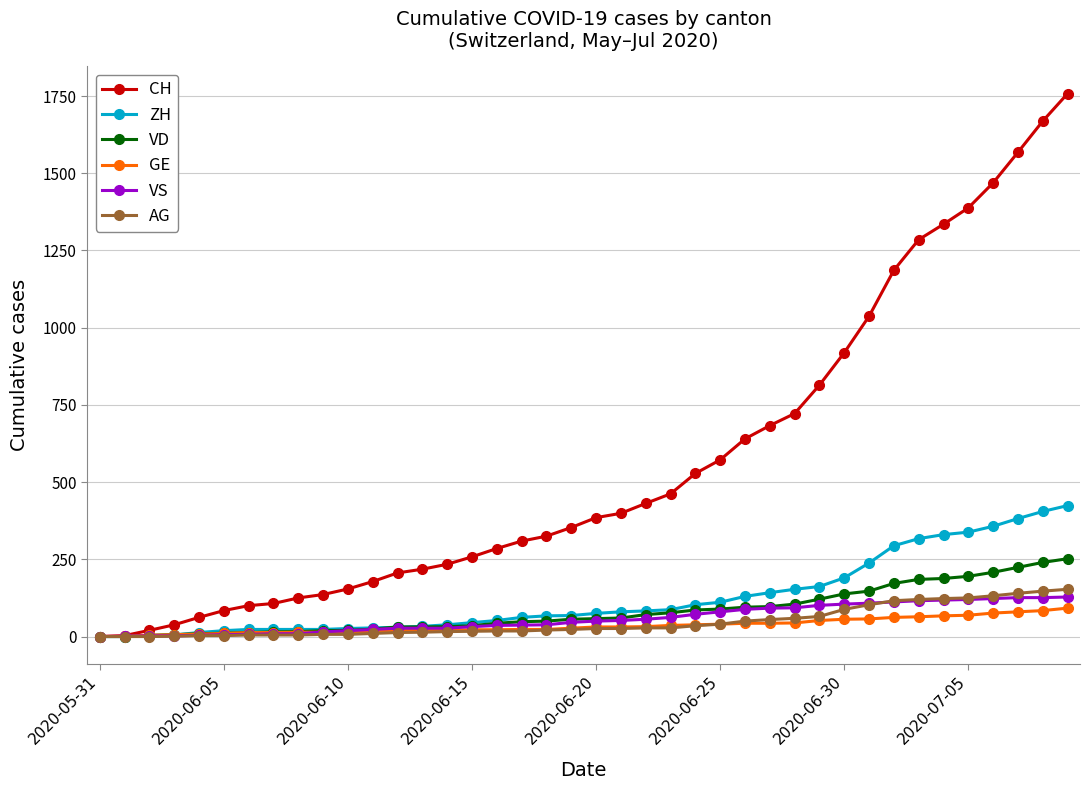

Which series has the largest total across all categories?

CH